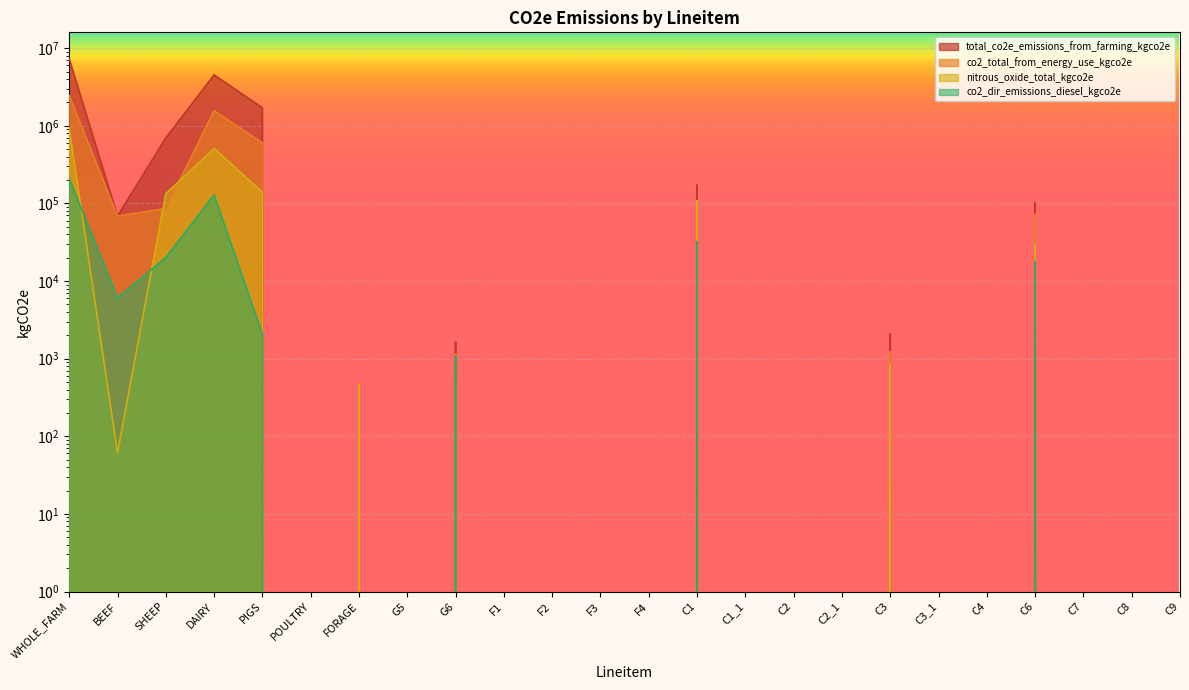

Which series ends up on top after the final intersection of nitrous_oxide_total_kgco2e and co2_dir_emissions_diesel_kgco2e?

nitrous_oxide_total_kgco2e